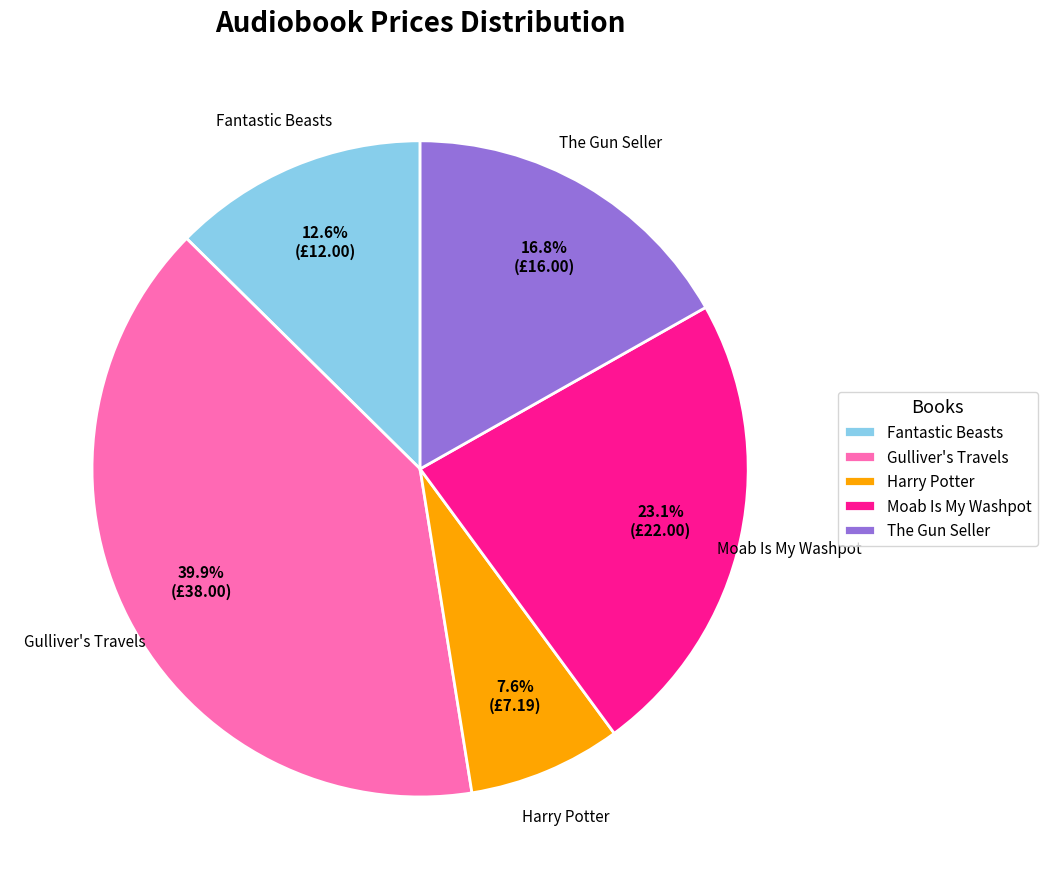

How many slices are in this pie chart?

5